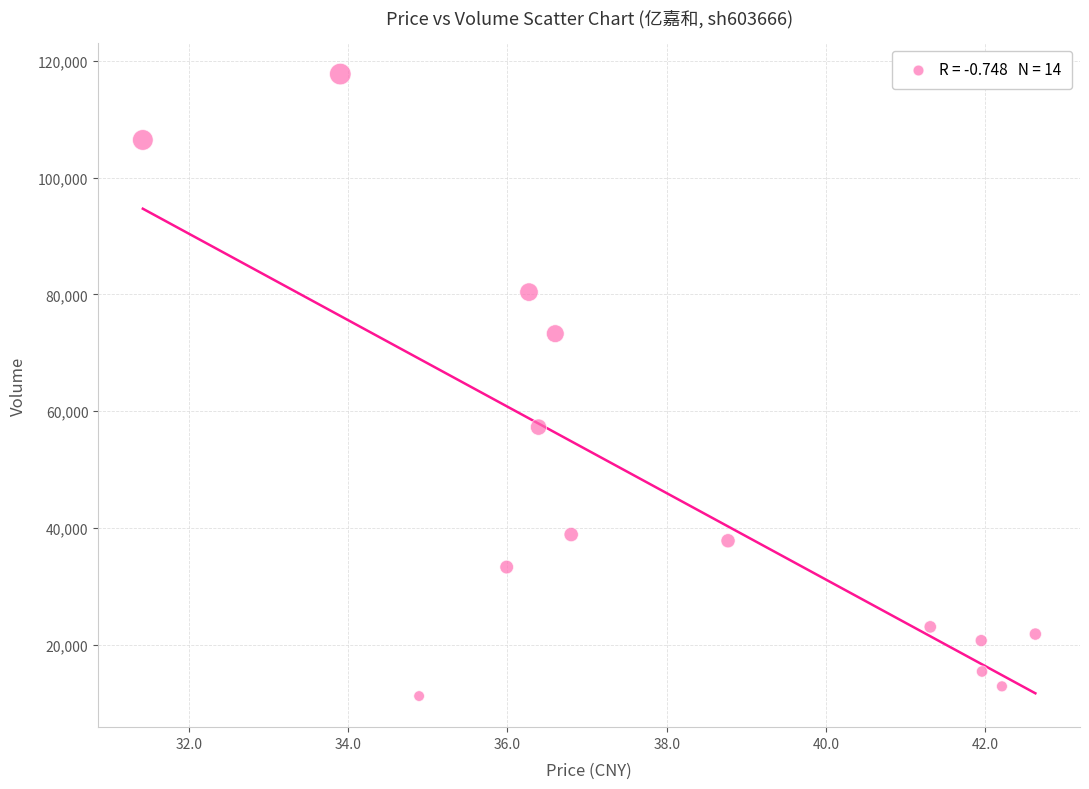

What Y value in the scatter plot is closest to 64469?

57264